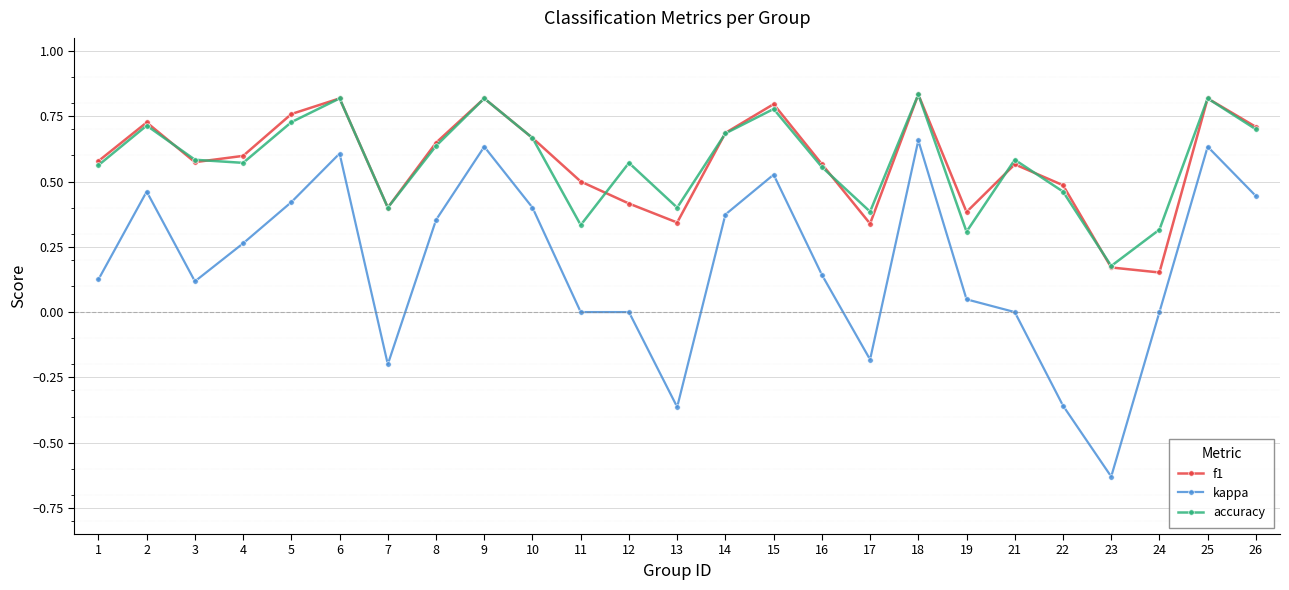

Is it true that f1 equals 1.1 at 8?

False